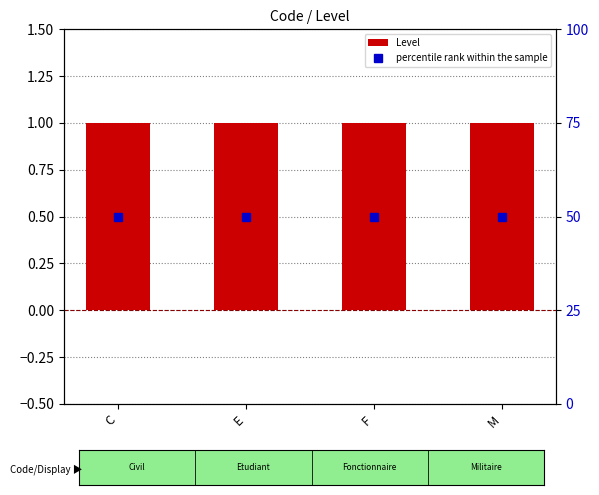

At M, list the series in order from smallest to largest.

Level, percentile rank within the sample